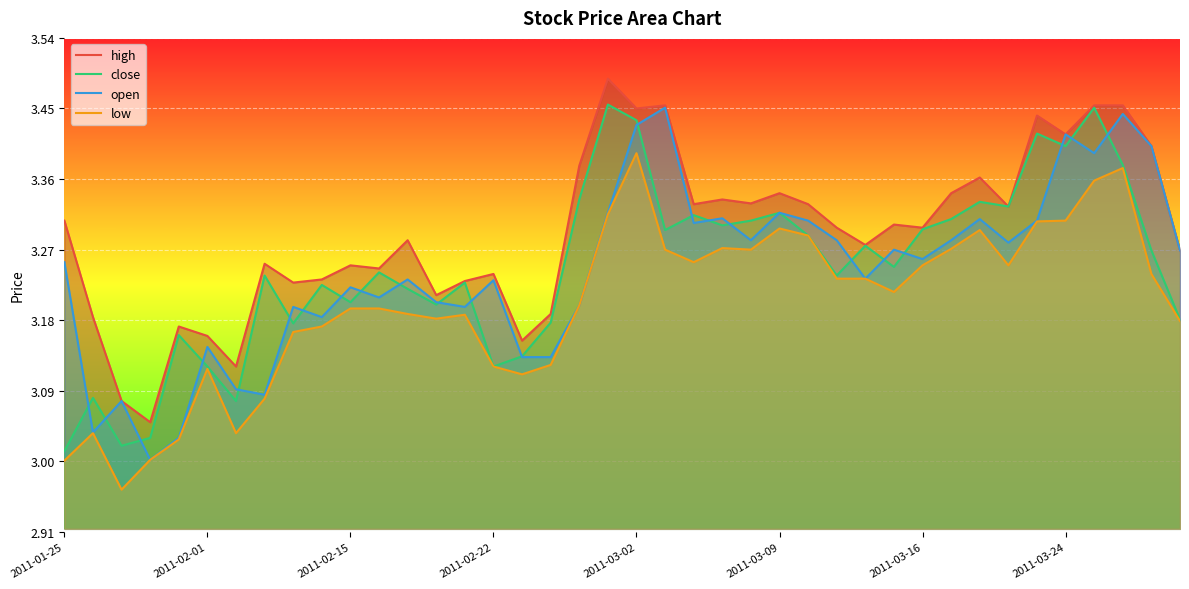

What are all the series names shown in the legend?

high, close, open, low